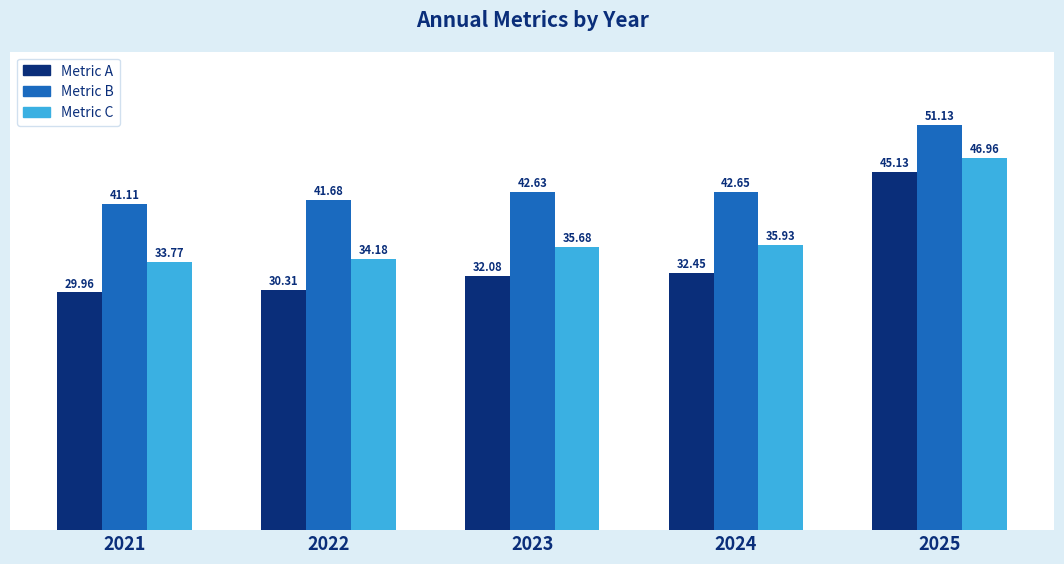

At which category is the sum across all series the highest?

2025